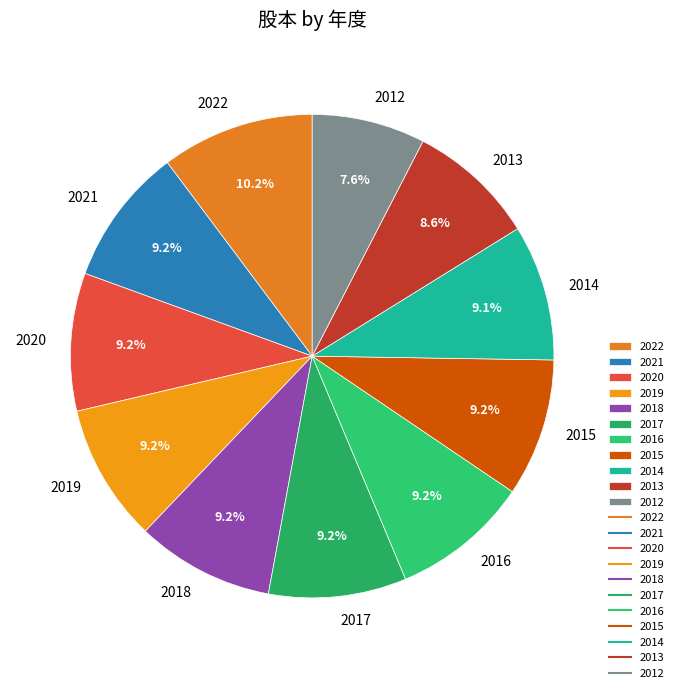

How many slices are in this pie chart?

11